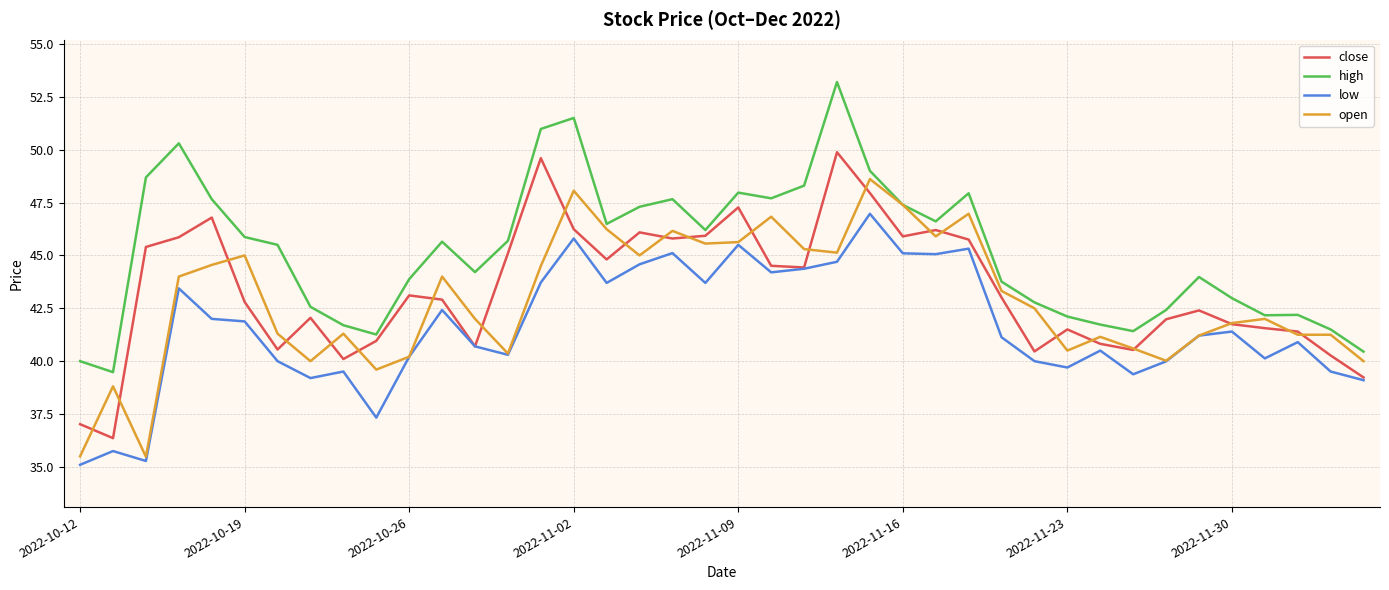

Which series has the widest spread of values?

high